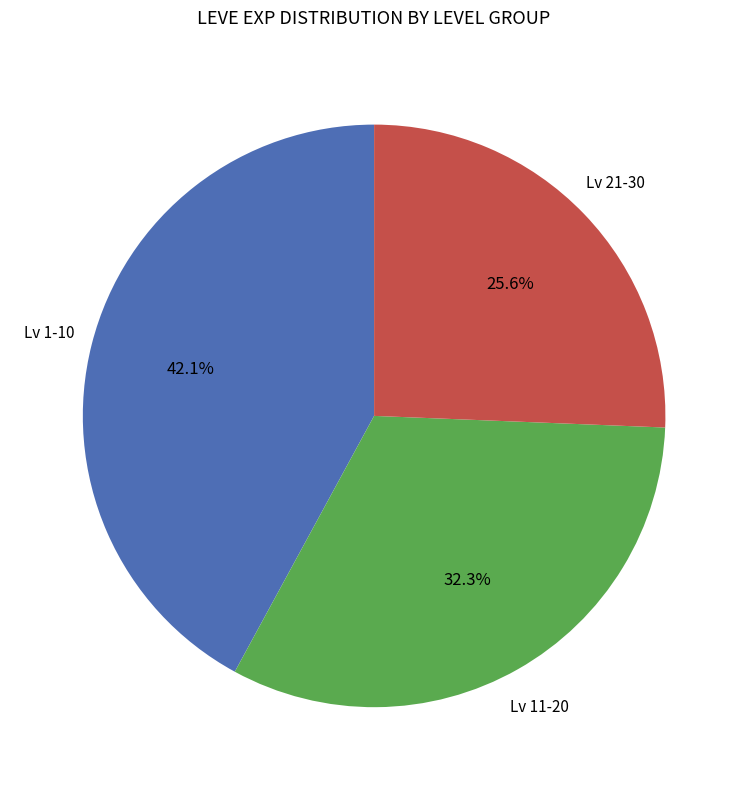

Does Lv 21-30 account for over 50% of the chart?

No